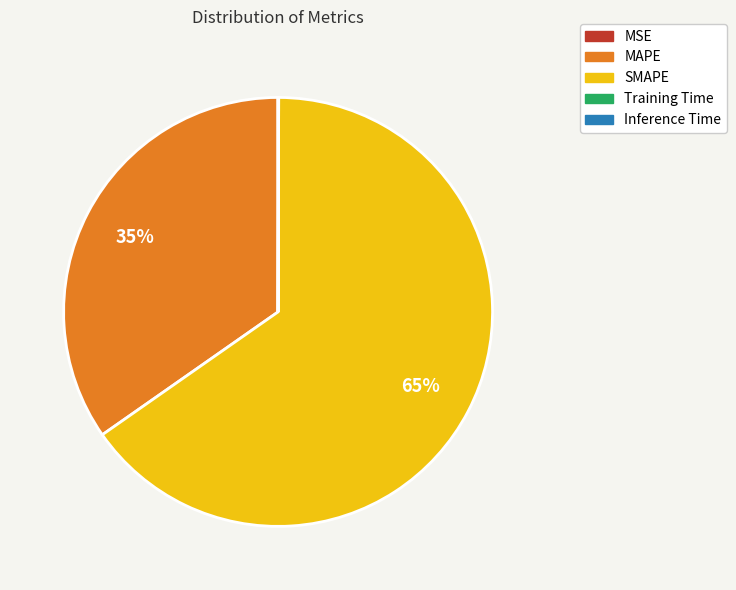

Which slice is the largest?

SMAPE